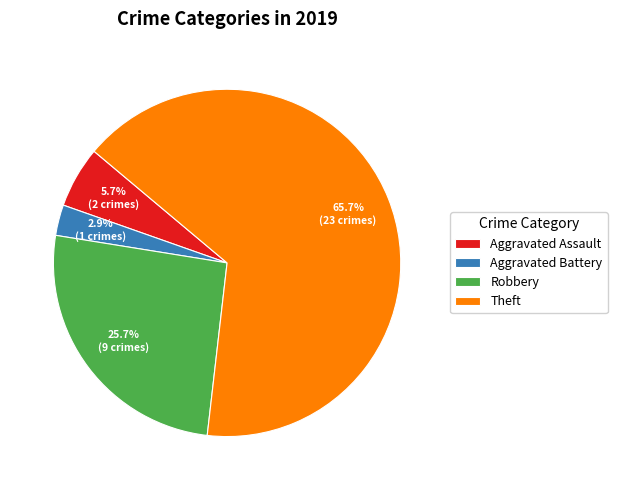

To the nearest percent, what is the difference between the Robbery and Aggravated Battery slice percentages?

23%